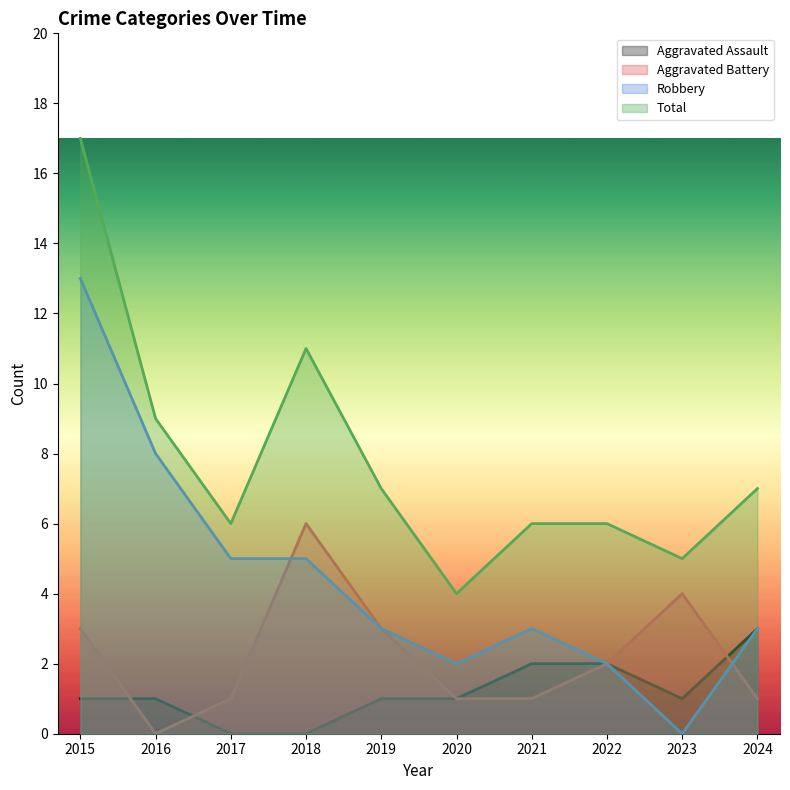

Reading left to right, transcribe all the data shown in this chart.

Aggravated Assault: 2015=1	2016=1	2017=0	2018=0	2019=1	2020=1	2021=2	2022=2	2023=1	2024=3
Aggravated Battery: 2015=3	2016=0	2017=1	2018=6	2019=3	2020=1	2021=1	2022=2	2023=4	2024=1
Robbery: 2015=13	2016=8	2017=5	2018=5	2019=3	2020=2	2021=3	2022=2	2023=0	2024=3
Total: 2015=17	2016=9	2017=6	2018=11	2019=7	2020=4	2021=6	2022=6	2023=5	2024=7